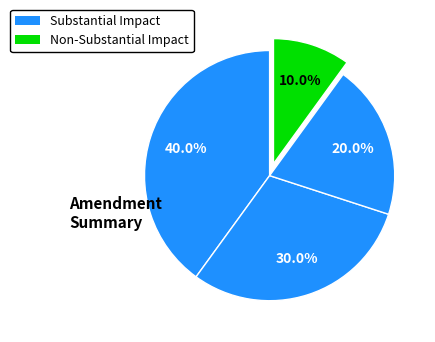

How many segments does this pie chart have?

4